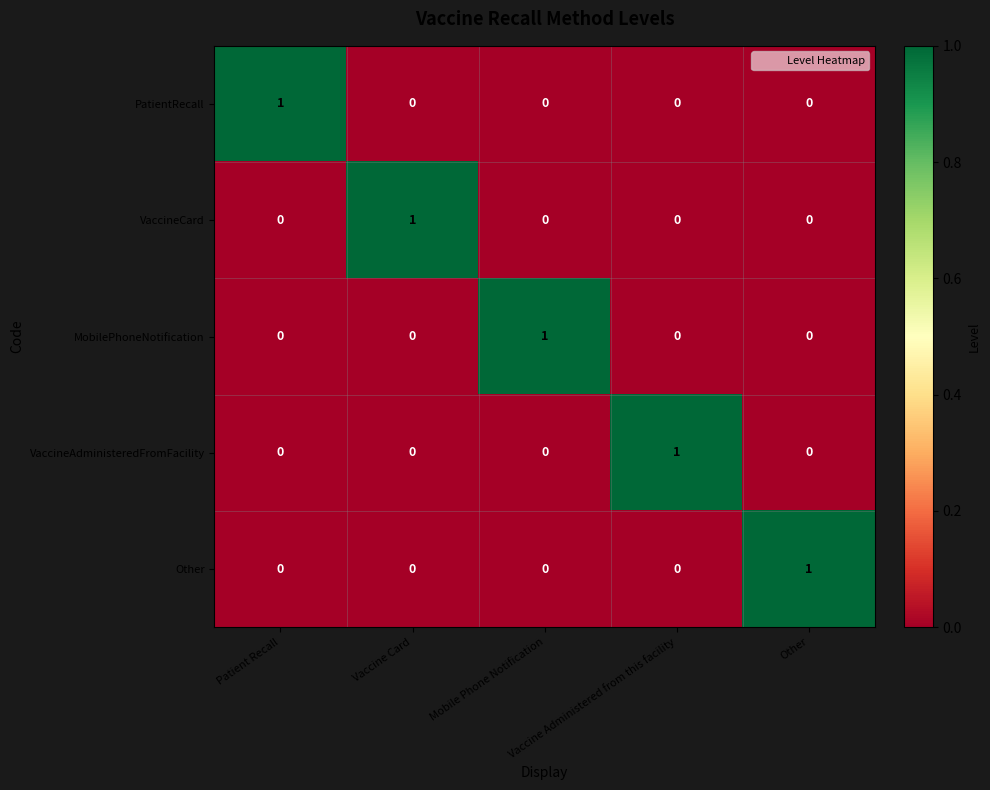

How many PatientRecall values are between 0 and 1?

5